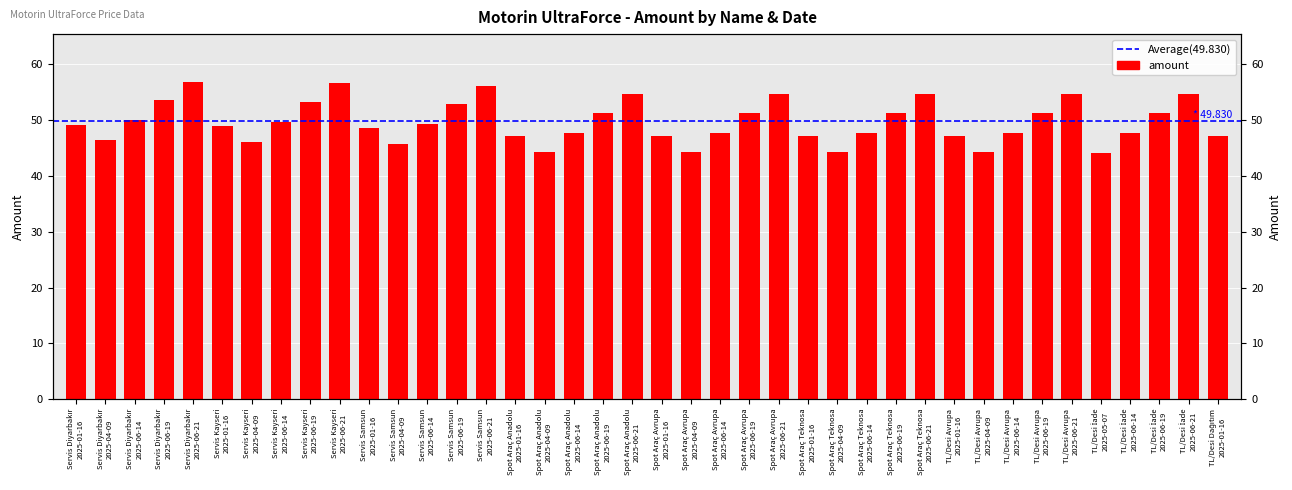

What is the difference between the maximum and second lowest values?

12.6